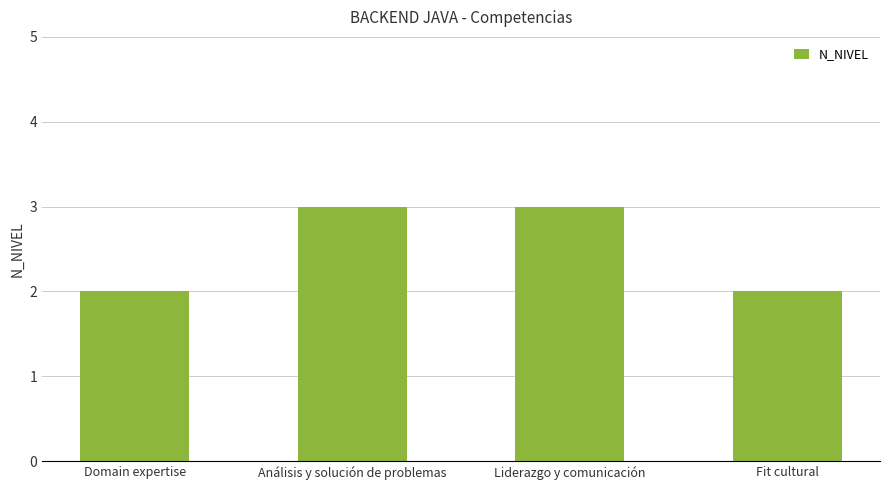

How many data points does each series have?

4